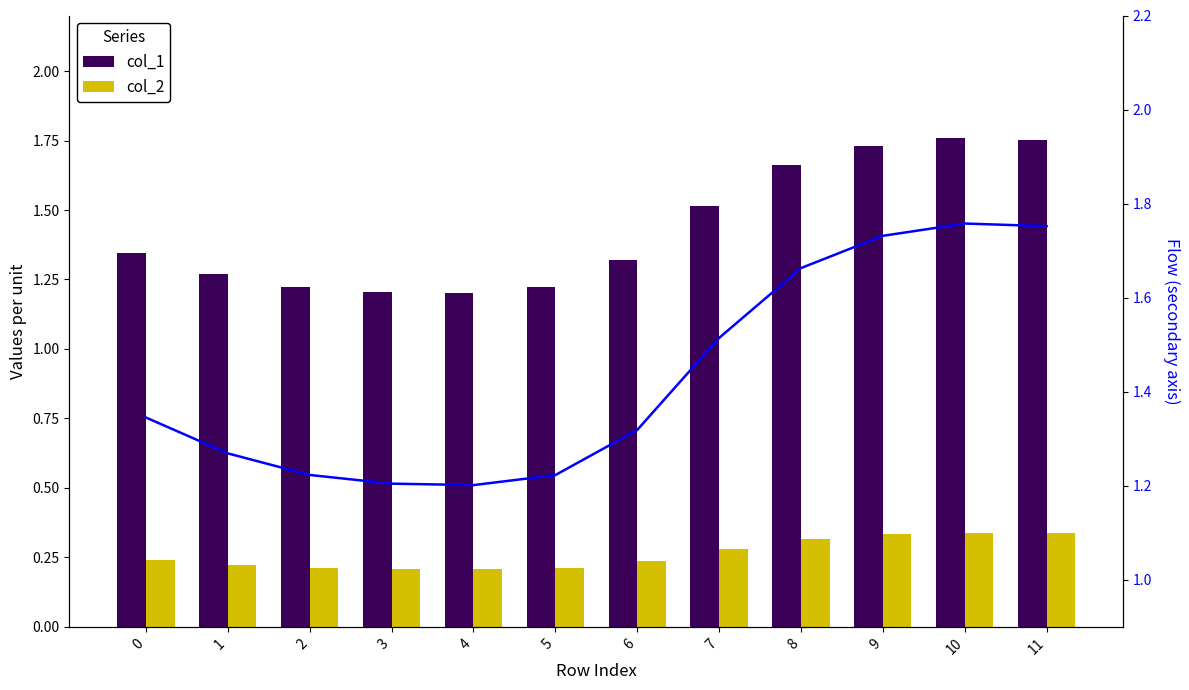

Where is col_1 nearest to the value 1?

4